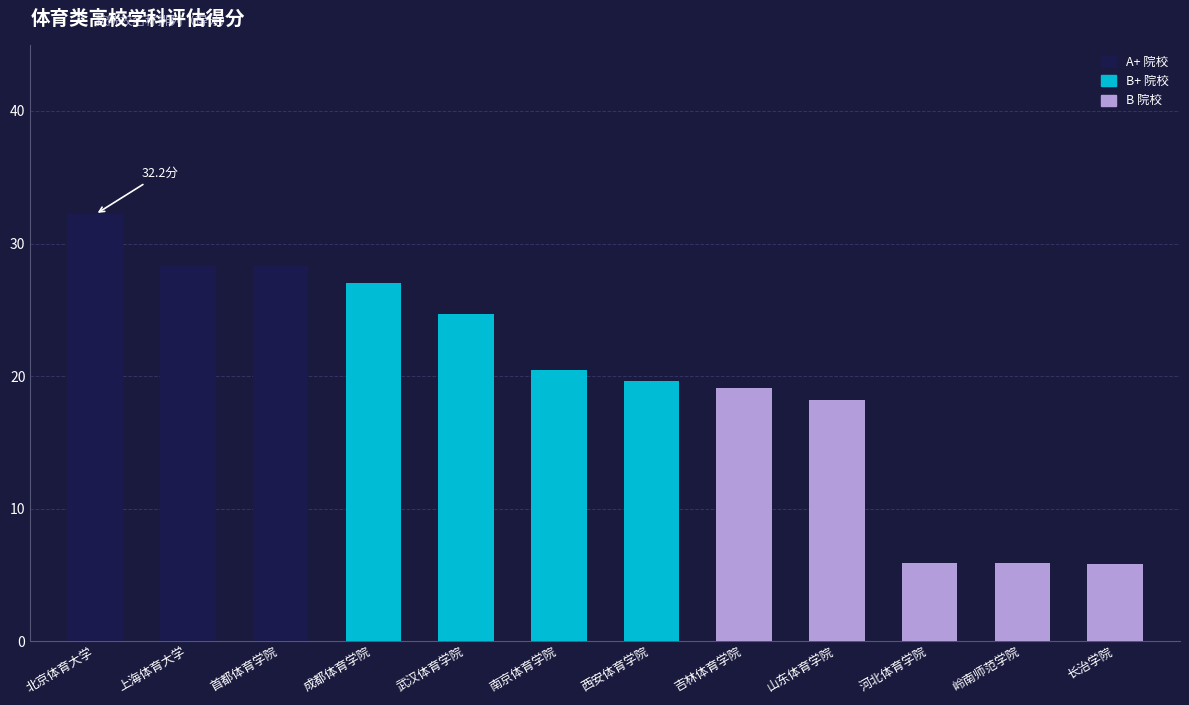

What is the total value across all series at 北京体育大学?

32.2